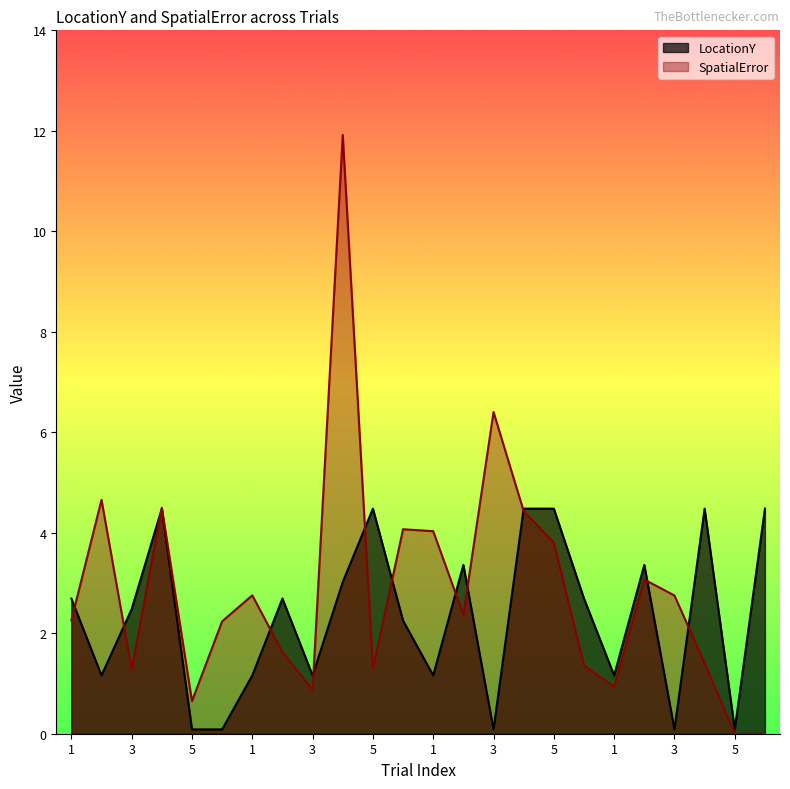

Reading left to right, transcribe all the data shown in this chart.

LocationY: 2.7	1.2	2.5	4.5	0.1	0.1	1.2	2.7	1.2	3.0	4.5	2.2	1.2	3.4	0.1	4.5	4.5	2.7	1.2	3.4	0.1	4.5	0.1	4.5
SpatialError: 2.3	4.7	1.3	4.5	0.6	2.2	2.8	1.6	0.9	11.9	1.3	4.1	4.0	2.4	6.4	4.4	3.8	1.4	0.9	3.1	2.8	1.4	0.0	0.0